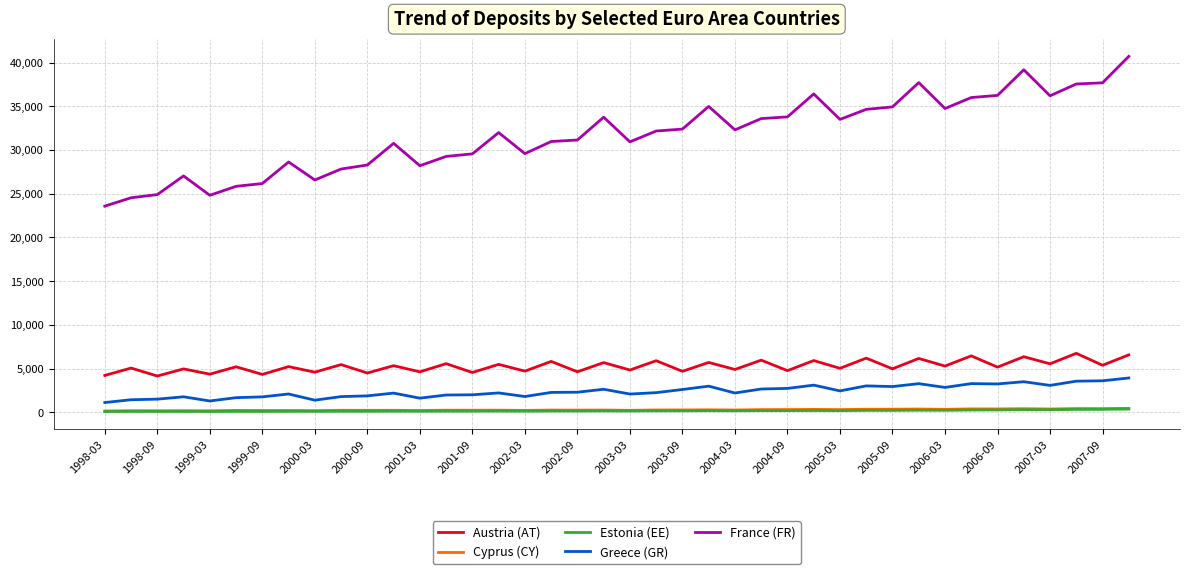

Which series has the largest total across all categories?

France (FR)